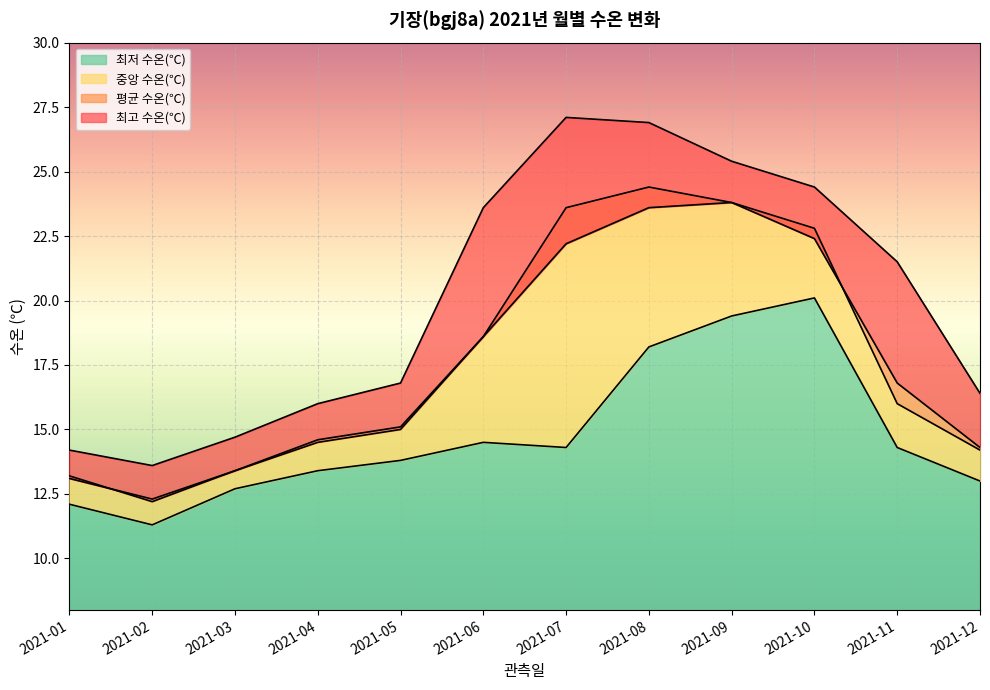

True or false: 최저 수온(℃) and 최고 수온(℃) intersect in this chart.

False